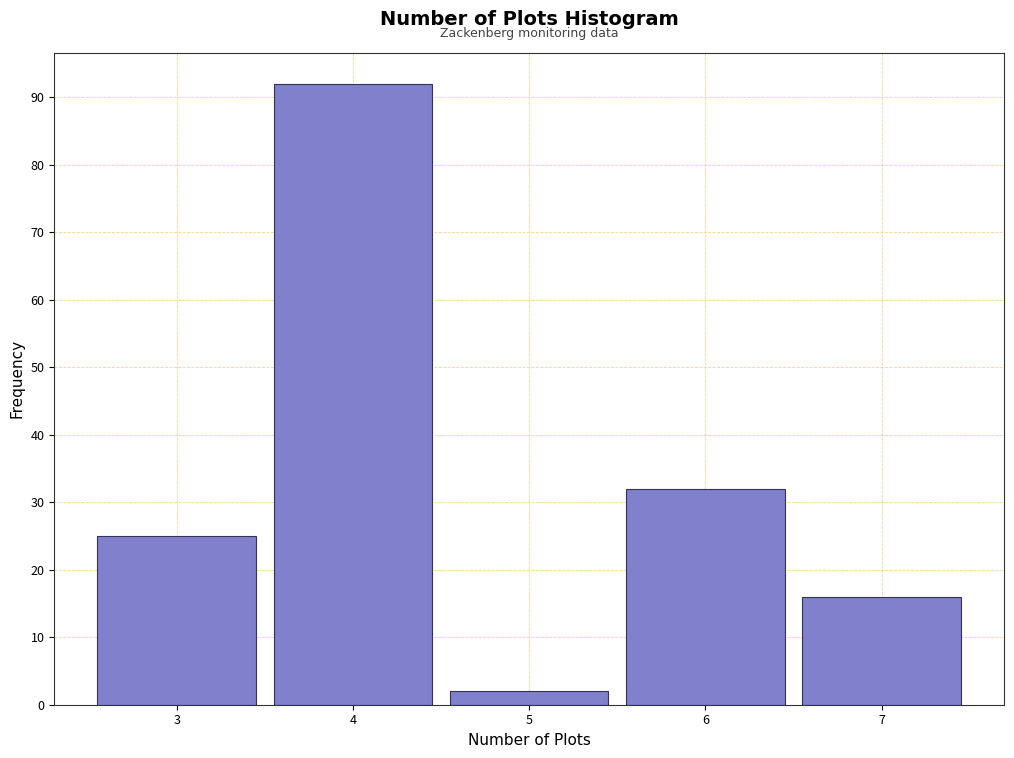

Reading right to left, transcribe all the data shown in this chart.

16	32	2	92	25